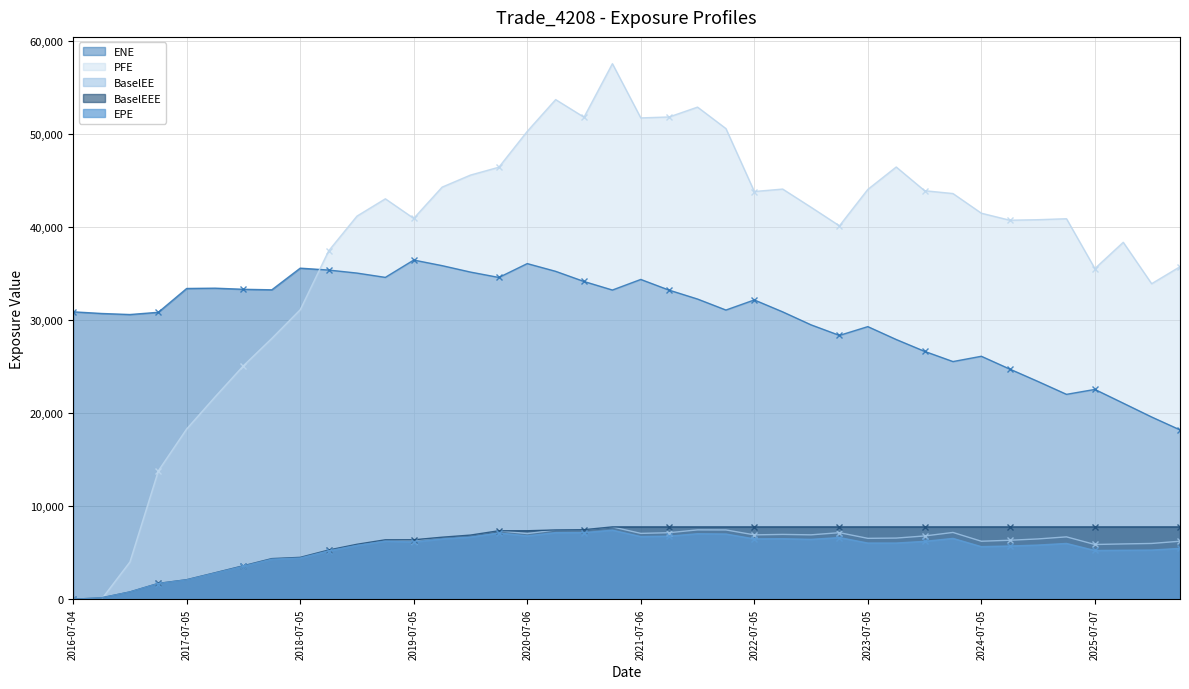

How many lines are shown in the chart?

5